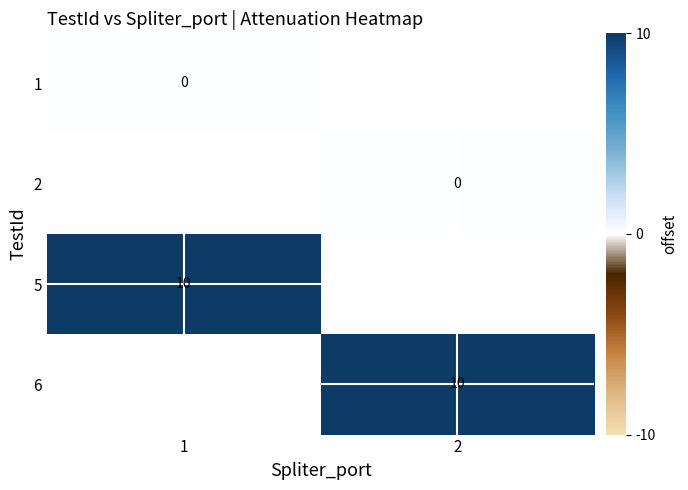

The 5 series shows 3.7 at 1. True or false?

False